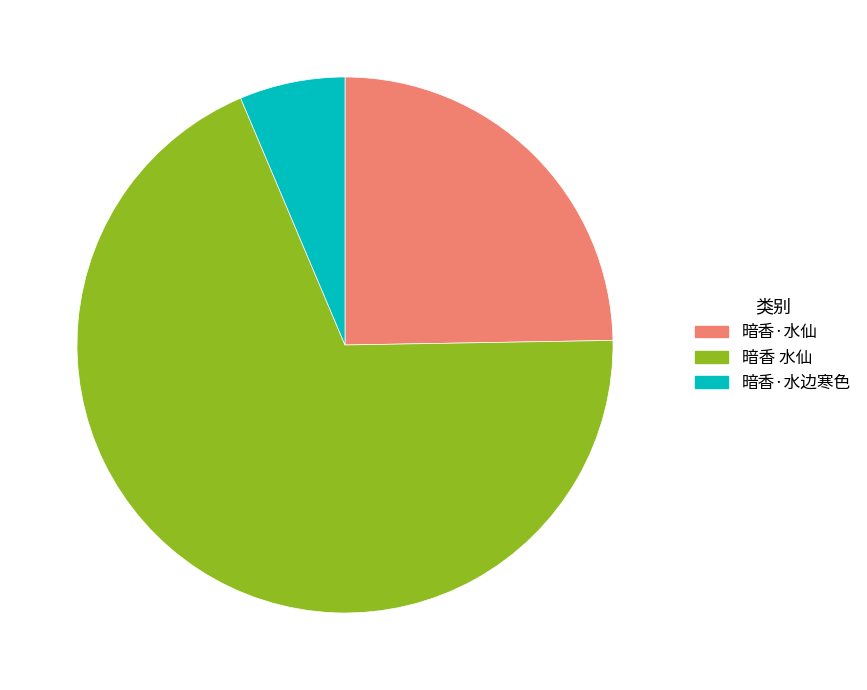

Combined, do 暗香 水仙 and 暗香·水边寒色 account for over 50%?

Yes